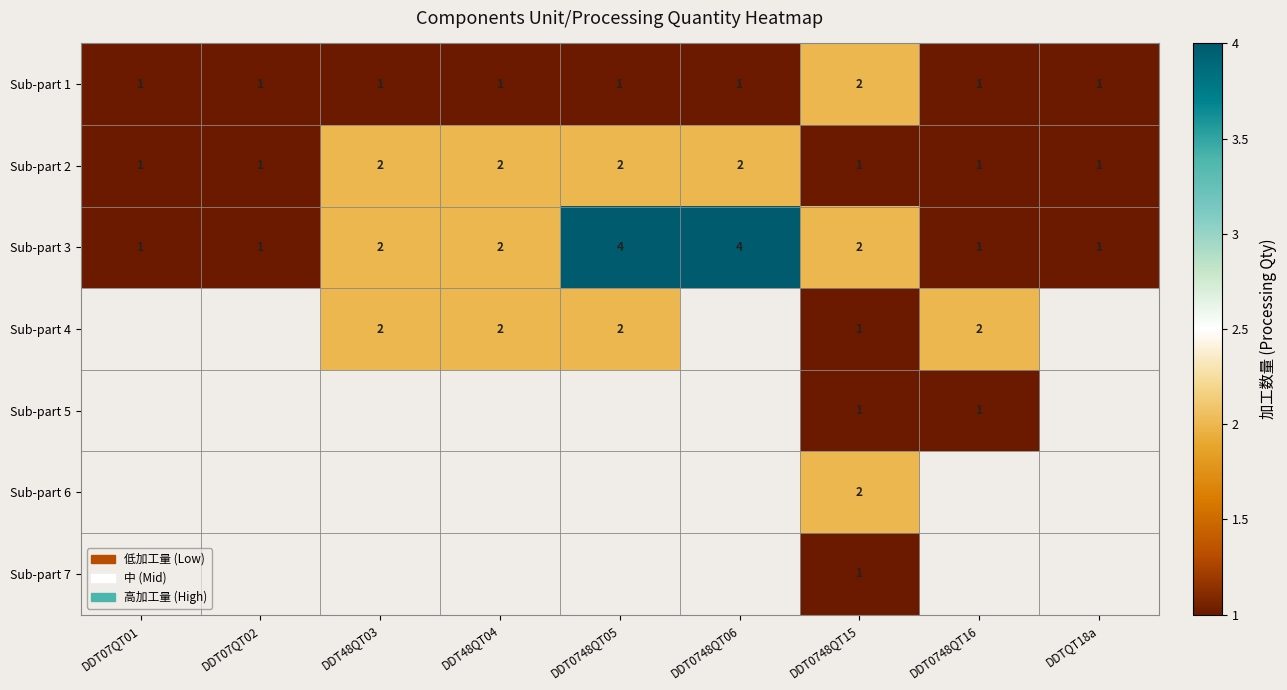

How many values in the Sub-part 2 series exceed 1?

4